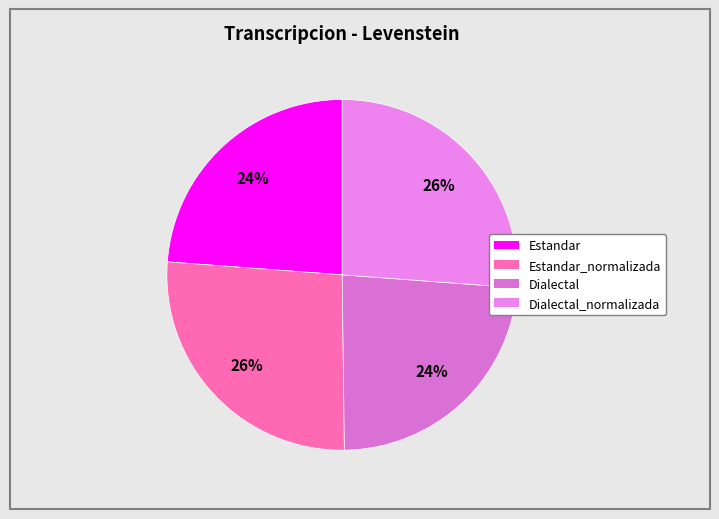

Count the number of slices in the pie.

4